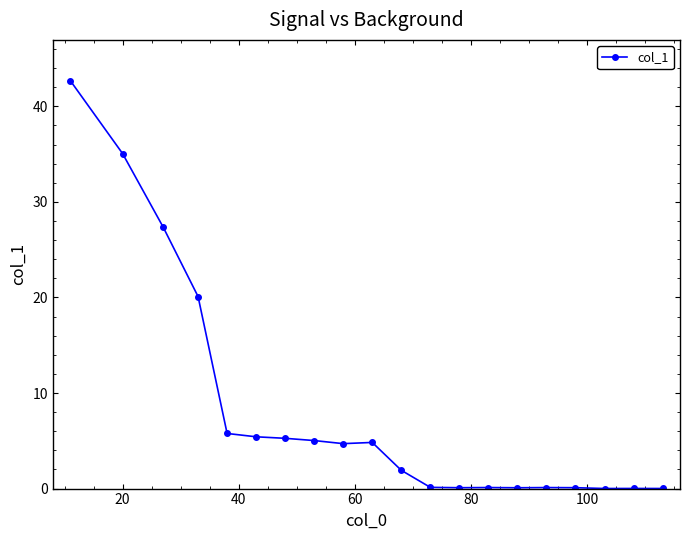

True or false: there are more than 2 points higher than both neighbors.

True